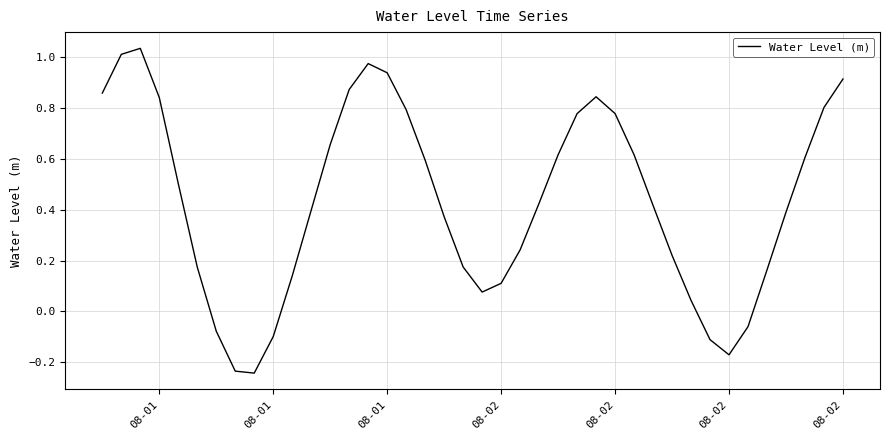

What is the difference between the maximum and minimum values?

1.3